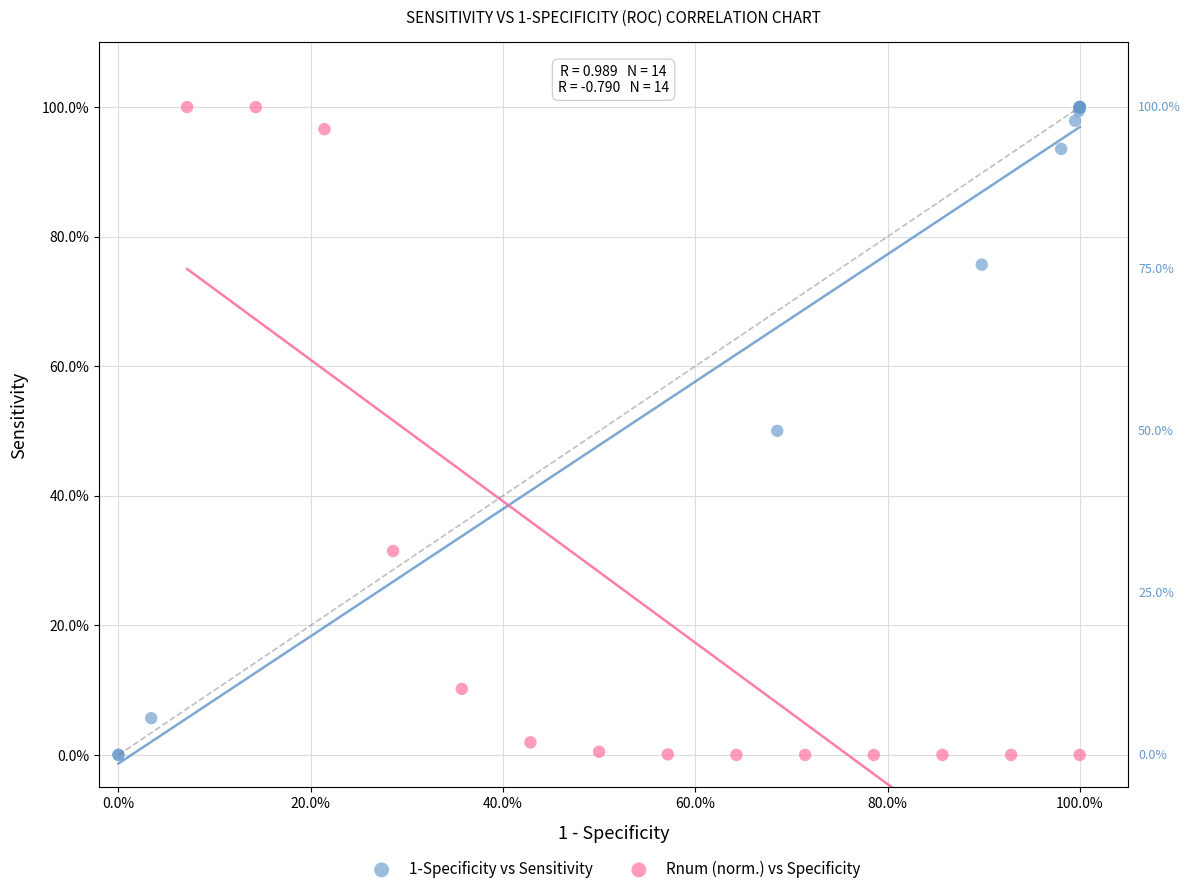

What are all the series names shown in the legend?

1-Specificity vs Sensitivity, Rnum (norm.) vs Specificity